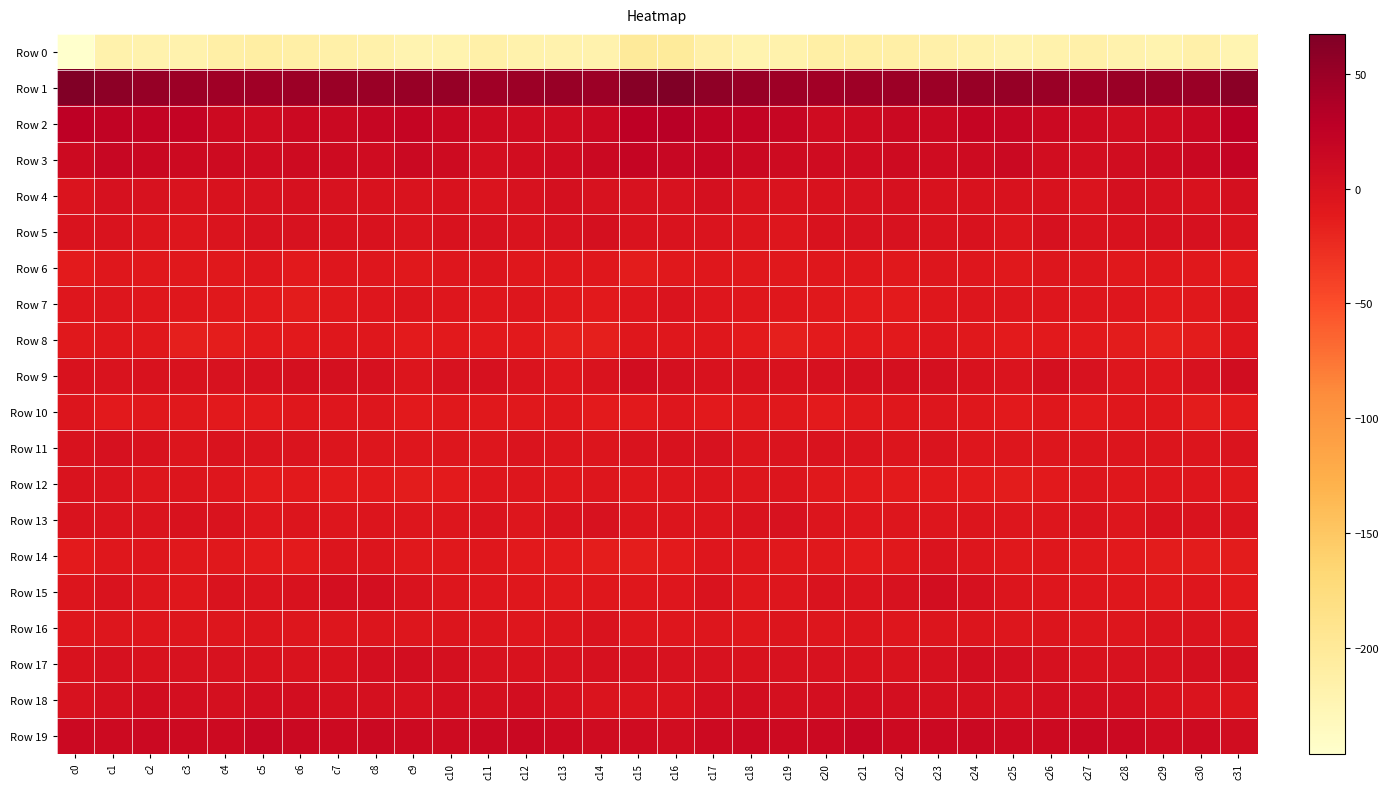

Reading left to right, extract all data points from this chart.

Row 0: c0=-246.4	c1=-217.4	c2=-218.9	c3=-219.2	c4=-213.1	c5=-210.3	c6=-212.3	c7=-214.1	c8=-216.3	c9=-220.8	c10=-219.8	c11=-214.4	c12=-217.2	c13=-219.0	c14=-218.3	c15=-201.6	c16=-203.3	c17=-215.4	c18=-219.8	c19=-217.1	c20=-211.4	c21=-211.0	c22=-213.1	c23=-215.0	c24=-217.4	c25=-221.8	c26=-217.4	c27=-214.7	c28=-218.2	c29=-219.7	c30=-215.0	c31=-223.0
Row 1: c0=65.8	c1=57.7	c2=51.9	c3=48.9	c4=45.9	c5=46.0	c6=48.3	c7=49.2	c8=50.0	c9=51.1	c10=51.9	c11=46.1	c12=48.0	c13=50.7	c14=48.6	c15=62.1	c16=67.5	c17=56.8	c18=50.5	c19=47.7	c20=45.2	c21=47.0	c22=48.8	c23=49.1	c24=50.5	c25=51.9	c26=49.9	c27=45.7	c28=49.7	c29=49.8	c30=49.7	c31=58.9
Row 2: c0=26.8	c1=22.2	c2=21.0	c3=20.4	c4=11.6	c5=9.2	c6=12.6	c7=14.0	c8=17.3	c9=18.6	c10=15.2	c11=10.6	c12=9.2	c13=8.6	c14=13.2	c15=26.1	c16=29.7	c17=22.5	c18=21.1	c19=17.6	c20=9.1	c21=10.6	c22=13.6	c23=14.3	c24=18.7	c25=17.7	c26=13.2	c27=10.1	c28=8.5	c29=9.7	c30=16.0	c31=27.3
Row 3: c0=11.9	c1=16.1	c2=15.1	c3=11.7	c4=9.9	c5=9.8	c6=10.1	c7=10.2	c8=9.2	c9=14.1	c10=10.5	c11=4.1	c12=7.2	c13=8.8	c14=13.7	c15=18.6	c16=17.2	c17=17.3	c18=13.6	c19=10.9	c20=9.8	c21=9.6	c22=10.9	c23=9.2	c24=10.4	c25=14.7	c26=6.8	c27=5.0	c28=8.0	c29=10.4	c30=15.2	c31=20.7
Row 4: c0=-3.1	c1=1.5	c2=0.4	c3=-2.3	c4=-0.6	c5=0.3	c6=2.1	c7=0.9	c8=-0.8	c9=-1.3	c10=-0.2	c11=-3.5	c12=0.2	c13=2.6	c14=0.3	c15=0.6	c16=0.4	c17=2.7	c18=-1.5	c19=-1.6	c20=0.0	c21=0.5	c22=2.4	c23=-0.3	c24=-1.0	c25=-1.0	c26=-1.1	c27=-3.4	c28=2.5	c29=1.7	c30=0.0	c31=2.9
Row 5: c0=-1.5	c1=-2.4	c2=-4.1	c3=-5.0	c4=-3.1	c5=0.6	c6=0.2	c7=-0.6	c8=-0.7	c9=-3.3	c10=-0.3	c11=0.2	c12=-1.7	c13=0.8	c14=3.2	c15=-2.0	c16=-1.9	c17=-2.8	c18=-4.5	c19=-5.1	c20=-1.0	c21=0.6	c22=0.1	c23=-1.4	c24=-0.6	c25=-3.7	c26=1.3	c27=-1.3	c28=-0.8	c29=2.1	c30=1.9	c31=-1.3
Row 6: c0=-11.3	c1=-7.6	c2=-9.0	c3=-9.7	c4=-9.2	c5=-6.3	c6=-9.8	c7=-6.4	c8=-6.1	c9=-9.1	c10=-6.9	c11=-4.3	c12=-7.5	c13=-8.3	c14=-8.5	c15=-12.4	c16=-9.6	c17=-7.6	c18=-9.6	c19=-9.6	c20=-8.0	c21=-7.5	c22=-9.7	c23=-5.2	c24=-7.0	c25=-9.1	c26=-5.3	c27=-5.1	c28=-8.8	c29=-8.2	c30=-9.6	c31=-11.4
Row 7: c0=-6.7	c1=-5.9	c2=-8.1	c3=-8.3	c4=-8.9	c5=-10.2	c6=-12.8	c7=-9.6	c8=-7.1	c9=-4.7	c10=-6.3	c11=-7.7	c12=-6.0	c13=-8.7	c14=-10.5	c15=-6.7	c16=-3.4	c17=-6.9	c18=-8.3	c19=-8.3	c20=-9.1	c21=-12.0	c22=-11.8	c23=-8.5	c24=-5.7	c25=-5.1	c26=-7.0	c27=-6.7	c28=-7.1	c29=-9.9	c30=-9.5	c31=-4.4
Row 8: c0=-8.6	c1=-8.0	c2=-9.0	c3=-14.7	c4=-13.6	c5=-10.4	c6=-10.9	c7=-8.1	c8=-7.5	c9=-11.0	c10=-10.8	c11=-11.0	c12=-10.7	c13=-15.1	c14=-15.1	c15=-8.2	c16=-7.7	c17=-7.8	c18=-11.2	c19=-15.3	c20=-12.0	c21=-10.9	c22=-9.8	c23=-7.1	c24=-8.9	c25=-11.3	c26=-10.7	c27=-10.4	c28=-12.4	c29=-16.0	c30=-12.9	c31=-7.0
Row 9: c0=-0.2	c1=-1.5	c2=-0.1	c3=-0.8	c4=1.2	c5=2.1	c6=3.5	c7=3.0	c8=1.9	c9=-4.3	c10=1.2	c11=2.0	c12=-3.2	c13=-6.9	c14=-2.2	c15=7.3	c16=2.7	c17=-0.7	c18=-0.4	c19=-0.6	c20=2.1	c21=2.5	c22=3.4	c23=3.6	c24=-1.0	c25=-3.3	c26=2.9	c27=0.2	c28=-5.2	c29=-6.2	c30=1.2	c31=8.2
Row 10: c0=-4.8	c1=-9.8	c2=-9.4	c3=-9.1	c4=-10.9	c5=-10.3	c6=-7.8	c7=-6.5	c8=-5.4	c9=-10.5	c10=-8.8	c11=-9.6	c12=-8.8	c13=-8.1	c14=-11.1	c15=-9.9	c16=-7.2	c17=-10.4	c18=-9.4	c19=-9.4	c20=-11.6	c21=-8.7	c22=-7.9	c23=-4.9	c24=-7.6	c25=-10.5	c26=-8.4	c27=-10.0	c28=-8.2	c29=-8.5	c30=-12.8	c31=-11.2
Row 11: c0=-0.6	c1=1.5	c2=-1.2	c3=-4.9	c4=-1.4	c5=-2.8	c6=-3.5	c7=-3.7	c8=-5.5	c9=-7.0	c10=-5.8	c11=-5.1	c12=-3.0	c13=-4.0	c14=-4.1	c15=-2.1	c16=-0.6	c17=0.9	c18=-4.1	c19=-2.8	c20=-1.9	c21=-2.6	c22=-4.2	c23=-3.5	c24=-6.9	c25=-6.1	c26=-6.1	c27=-3.7	c28=-3.8	c29=-3.8	c30=-4.5	c31=-2.9
Row 12: c0=-2.4	c1=-2.7	c2=-4.9	c3=-4.1	c4=-6.8	c5=-11.3	c6=-10.7	c7=-11.4	c8=-10.6	c9=-12.5	c10=-11.3	c11=-6.7	c12=-5.6	c13=-7.8	c14=-5.9	c15=-7.6	c16=-5.8	c17=-4.2	c18=-5.2	c19=-3.9	c20=-9.5	c21=-10.7	c22=-11.5	c23=-10.5	c24=-11.4	c25=-12.4	c26=-10.0	c27=-5.0	c28=-7.4	c29=-6.6	c30=-7.1	c31=-8.7
Row 13: c0=-2.2	c1=-2.9	c2=-3.1	c3=-0.2	c4=-1.6	c5=-7.0	c6=-4.7	c7=-5.8	c8=-4.0	c9=-4.9	c10=-5.9	c11=-3.5	c12=-5.0	c13=-2.4	c14=0.2	c15=-4.5	c16=-3.9	c17=-4.2	c18=-2.1	c19=0.2	c20=-4.3	c21=-6.1	c22=-5.0	c23=-5.1	c24=-3.7	c25=-5.9	c26=-4.9	c27=-3.5	c28=-5.3	c29=-0.4	c30=-1.2	c31=-3.2
Row 14: c0=-11.0	c1=-7.6	c2=-6.4	c3=-8.8	c4=-8.7	c5=-11.3	c6=-11.0	c7=-4.7	c8=-4.0	c9=-8.6	c10=-8.6	c11=-8.5	c12=-9.9	c13=-12.1	c14=-13.4	c15=-13.5	c16=-11.8	c17=-7.3	c18=-7.5	c19=-8.9	c20=-9.4	c21=-12.1	c22=-8.9	c23=-2.8	c24=-6.0	c25=-9.3	c26=-8.2	c27=-9.0	c28=-10.6	c29=-13.3	c30=-12.9	c31=-13.2
Row 15: c0=-4.0	c1=-1.8	c2=-4.9	c3=-8.2	c4=-2.1	c5=-2.6	c6=-1.0	c7=4.0	c8=3.9	c9=-2.1	c10=-5.4	c11=-7.1	c12=-7.4	c13=-8.6	c14=-7.6	c15=-8.2	c16=-6.8	c17=-2.2	c18=-8.0	c19=-5.7	c20=-1.8	c21=-2.4	c22=0.9	c23=5.3	c24=1.7	c25=-3.7	c26=-6.2	c27=-7.2	c28=-7.6	c29=-9.2	c30=-6.9	c31=-9.8
Row 16: c0=-6.8	c1=-5.2	c2=-7.3	c3=-5.2	c4=-4.9	c5=-4.6	c6=-5.8	c7=-5.5	c8=-3.9	c9=-5.1	c10=-4.9	c11=-4.4	c12=-6.5	c13=-4.3	c14=-2.2	c15=-6.7	c16=-6.5	c17=-5.9	c18=-7.6	c19=-4.3	c20=-5.0	c21=-4.6	c22=-6.2	c23=-4.5	c24=-3.8	c25=-5.5	c26=-4.4	c27=-5.3	c28=-6.1	c29=-3.4	c30=-2.9	c31=-5.4
Row 17: c0=-0.4	c1=1.8	c2=-0.5	c3=0.2	c4=0.3	c5=-0.2	c6=-1.7	c7=0.0	c8=4.2	c9=5.7	c10=2.8	c11=0.2	c12=-0.5	c13=1.2	c14=1.8	c15=1.4	c16=0.5	c17=0.9	c18=-0.7	c19=0.6	c20=0.3	c21=-0.9	c22=-1.8	c23=1.9	c24=5.4	c25=4.9	c26=1.6	c27=-0.5	c28=0.5	c29=1.1	c30=2.6	c31=3.5
Row 18: c0=1.2	c1=3.0	c2=6.2	c3=4.3	c4=3.2	c5=5.3	c6=5.4	c7=2.7	c8=3.4	c9=1.4	c10=4.4	c11=3.6	c12=5.1	c13=2.1	c14=-2.8	c15=-3.4	c16=-1.9	c17=4.1	c18=5.9	c19=3.6	c20=3.9	c21=5.9	c22=3.9	c23=3.1	c24=2.6	c25=2.4	c26=4.2	c27=3.9	c28=4.9	c29=-0.5	c30=-2.5	c31=-4.2
Row 19: c0=12.5	c1=11.1	c2=12.5	c3=11.5	c4=11.5	c5=17.2	c6=14.6	c7=12.0	c8=13.9	c9=12.0	c10=10.4	c11=13.9	c12=14.8	c13=11.1	c14=9.4	c15=8.7	c16=8.1	c17=11.1	c18=12.3	c19=11.1	c20=13.4	c21=17.8	c22=12.2	c23=12.9	c24=13.6	c25=11.3	c26=11.1	c27=15.2	c28=13.1	c29=9.8	c30=9.9	c31=7.5